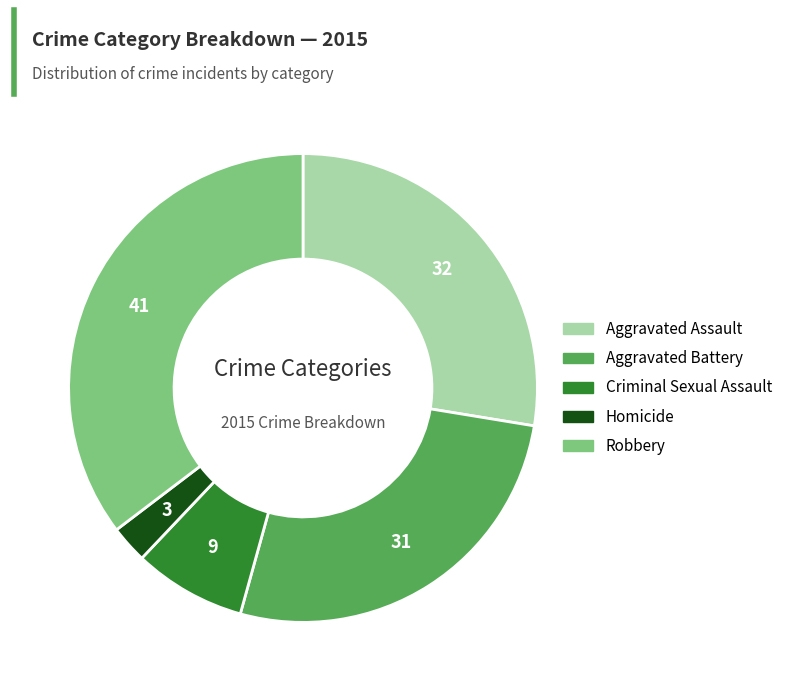

Does Homicide account for over 50% of the chart?

No